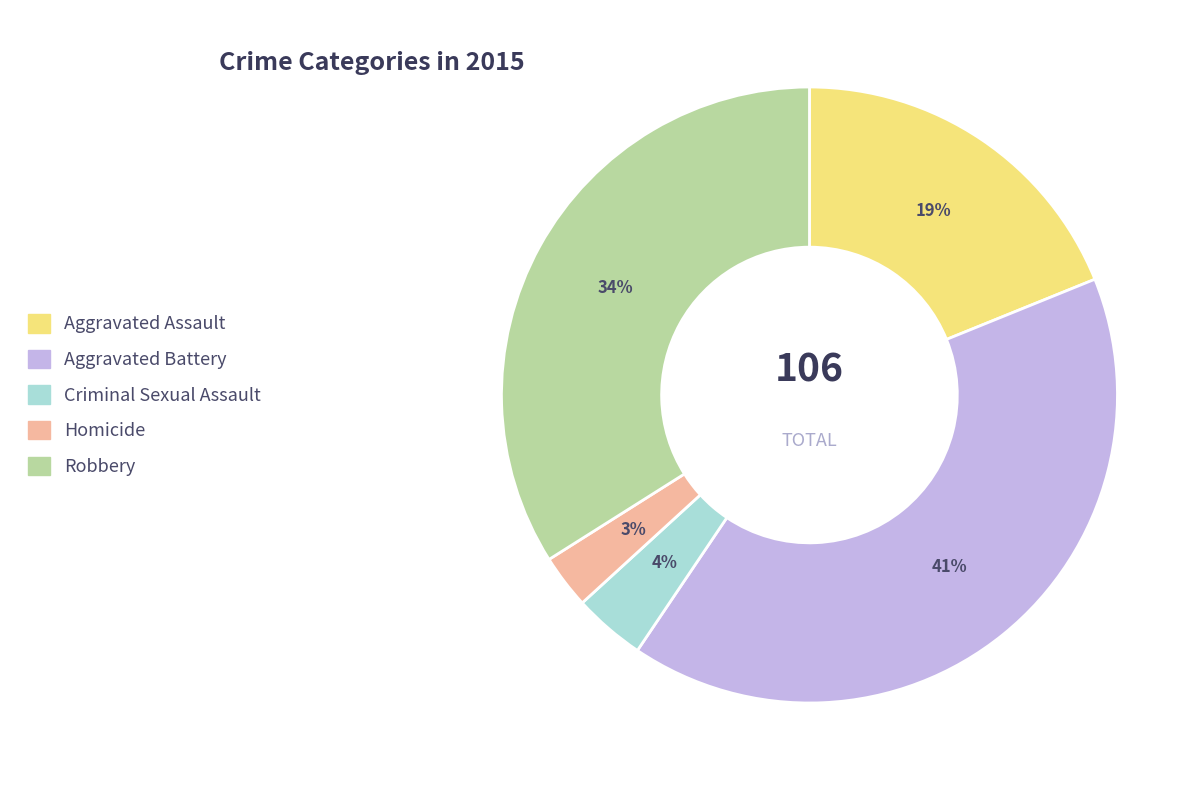

Which slice is the smallest?

Homicide